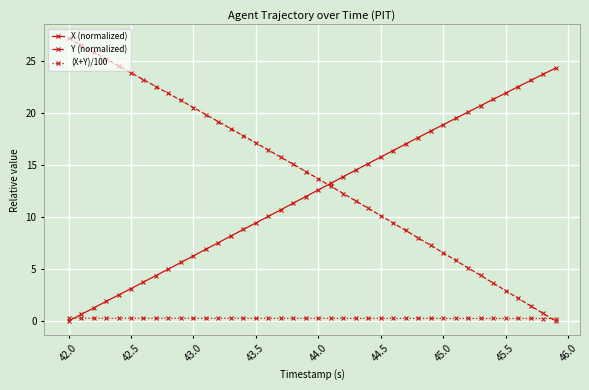

Which series has the largest total across all categories?

Y (normalized)